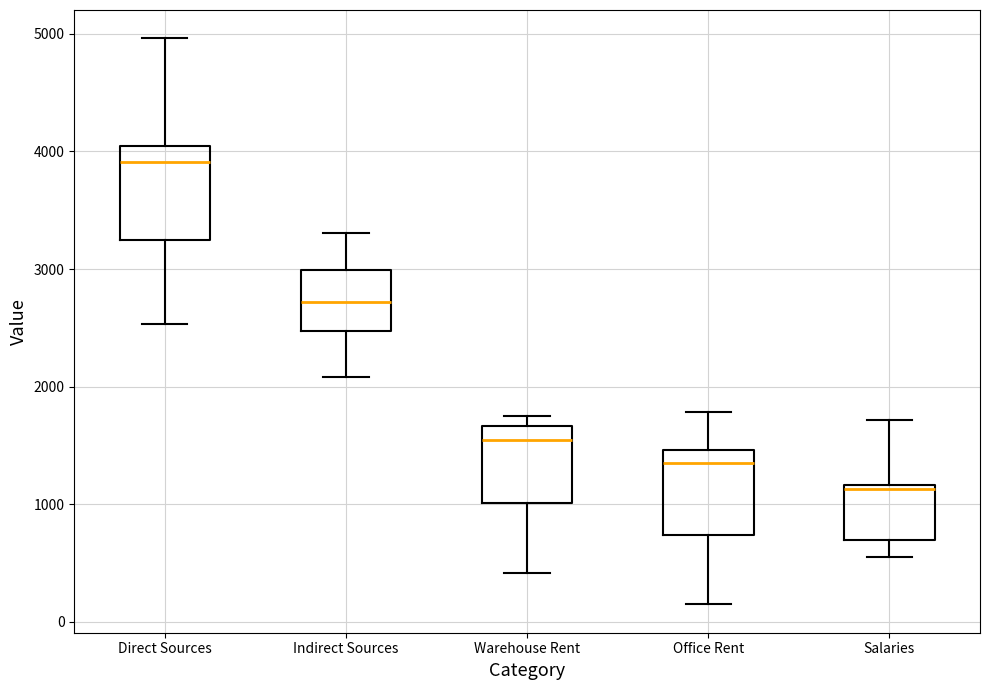

Reading left to right, read every box against the y-axis: the position of its median line, the range the box covers, and the ends of its whiskers. The values are not printed on the chart, so give them approximately, as read against the axis.

Direct Sources: median 3900, box 3200 to 4000, whiskers 2500 to 5000
Indirect Sources: median 2700, box 2500 to 3000, whiskers 2100 to 3300
Warehouse Rent: median 1500, box 1000 to 1700, whiskers 400 to 1800
Office Rent: median 1400, box 700 to 1500, whiskers 100 to 1800
Salaries: median 1100, box 700 to 1200, whiskers 600 to 1700